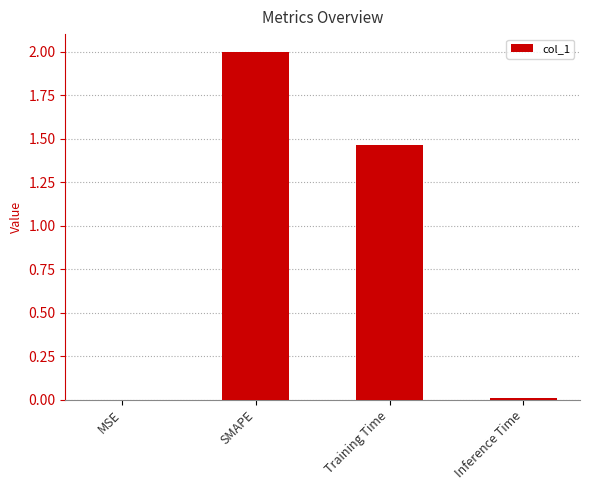

What is the greatest value displayed?

2.0